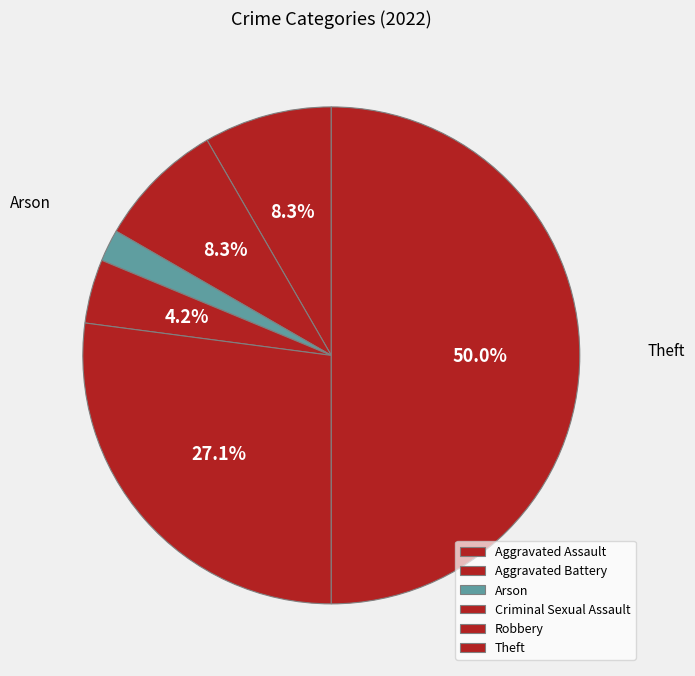

The Aggravated Battery slice represents 1% of the pie. True or false?

False